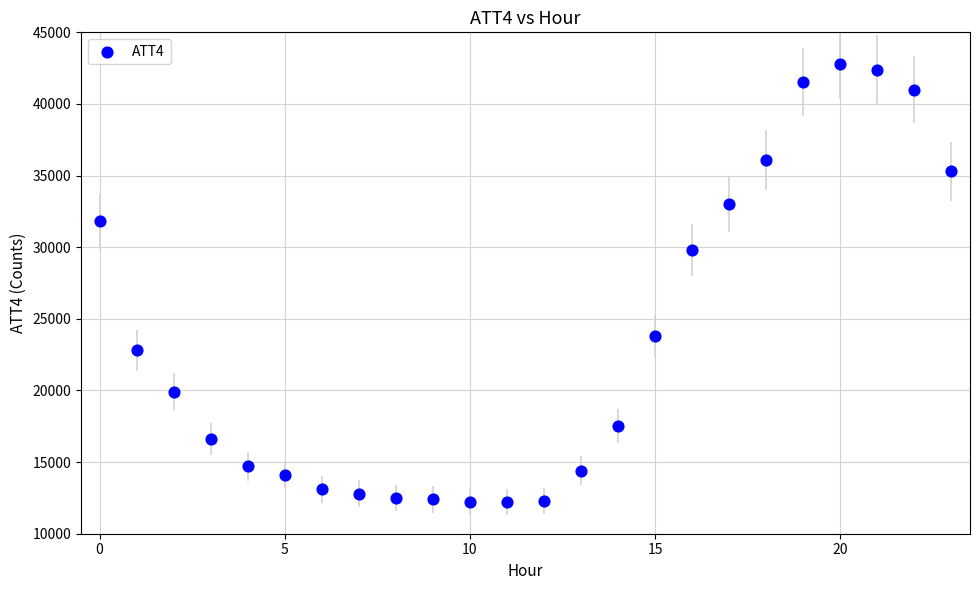

What is the range of Y values (max minus min)?

30600